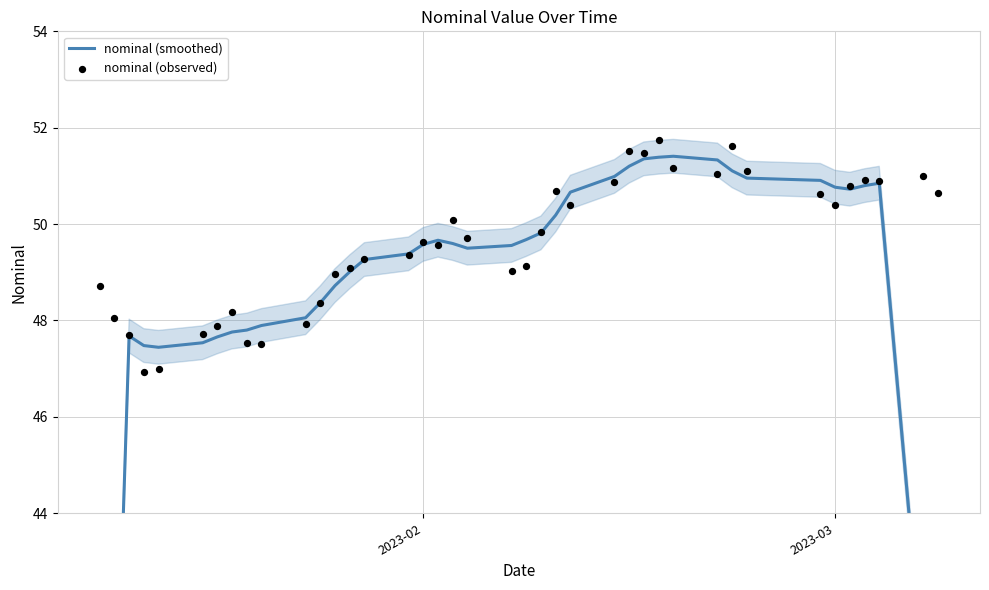

Which series reaches the minimum Y coordinate?

nominal (smoothed)